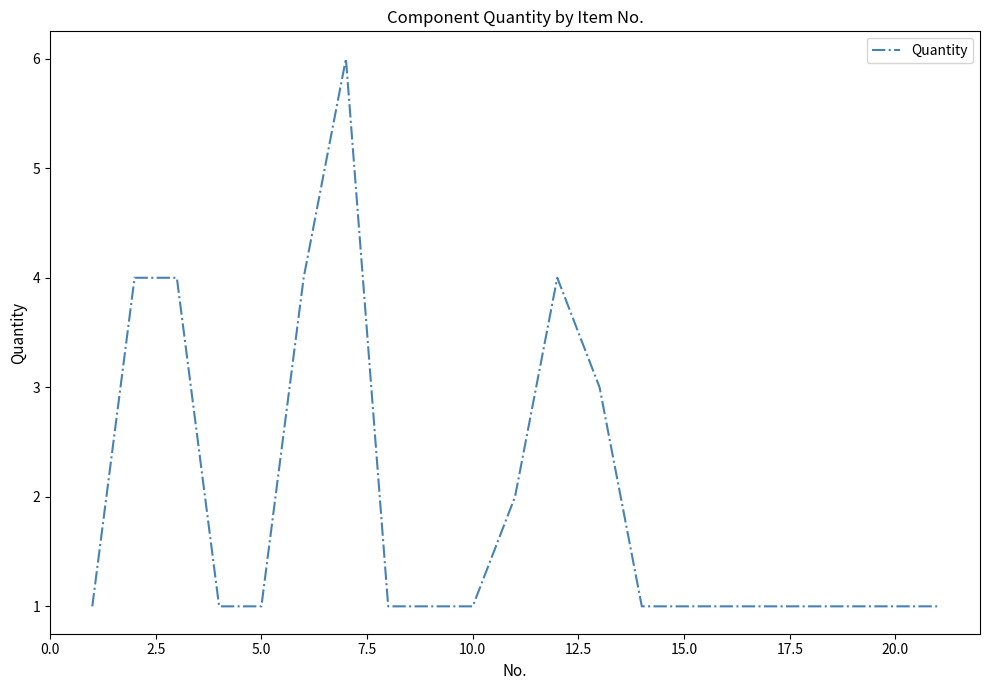

What is the greatest value displayed?

6